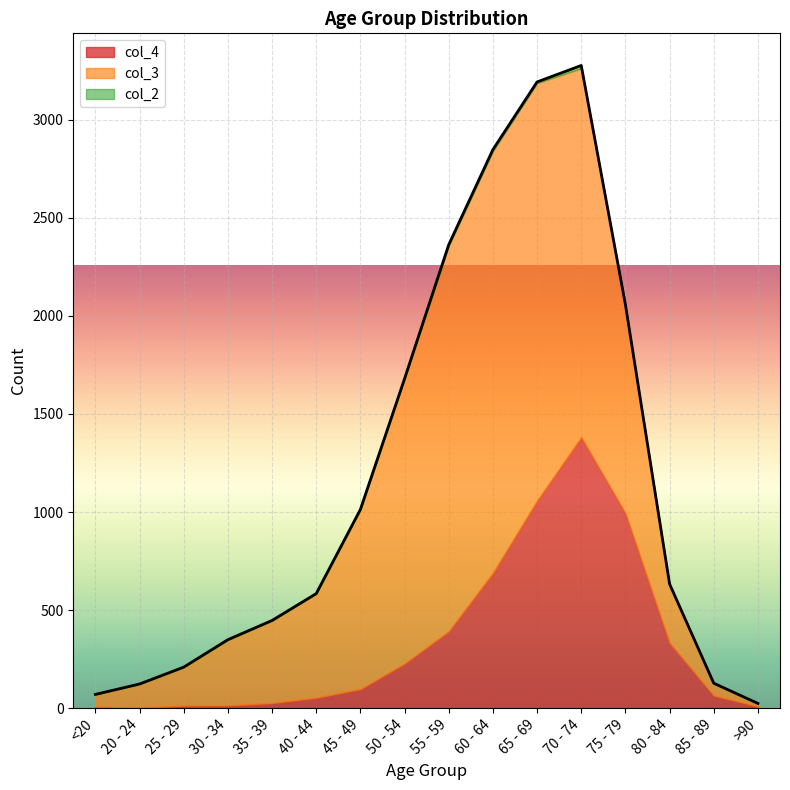

At which label does col_2 reach its minimum?

20 - 24